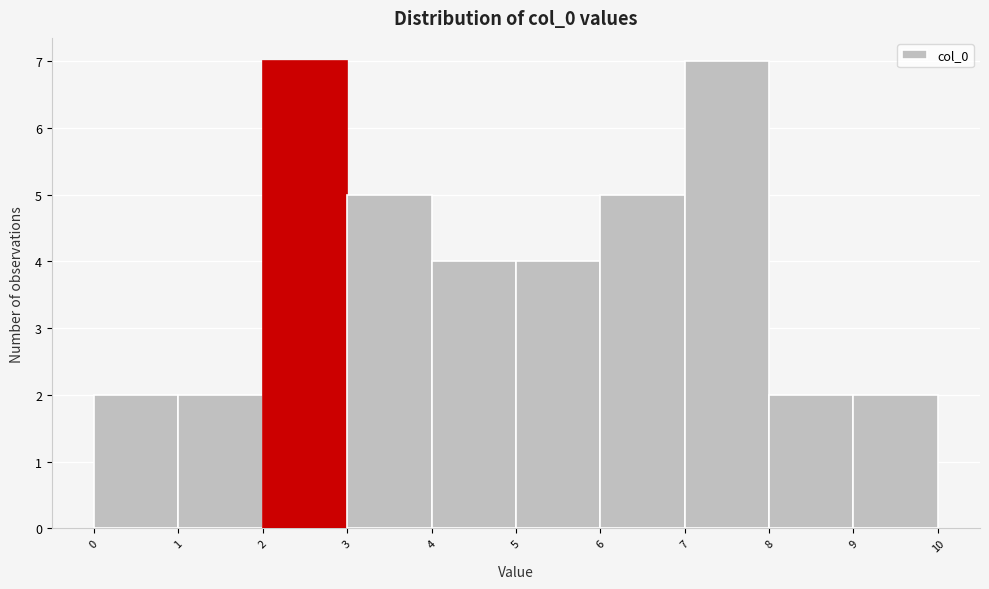

How tall is the bar that spans 2 to 3 on the x-axis? The values are not printed on the chart, so give them approximately, as read against the axis.

7